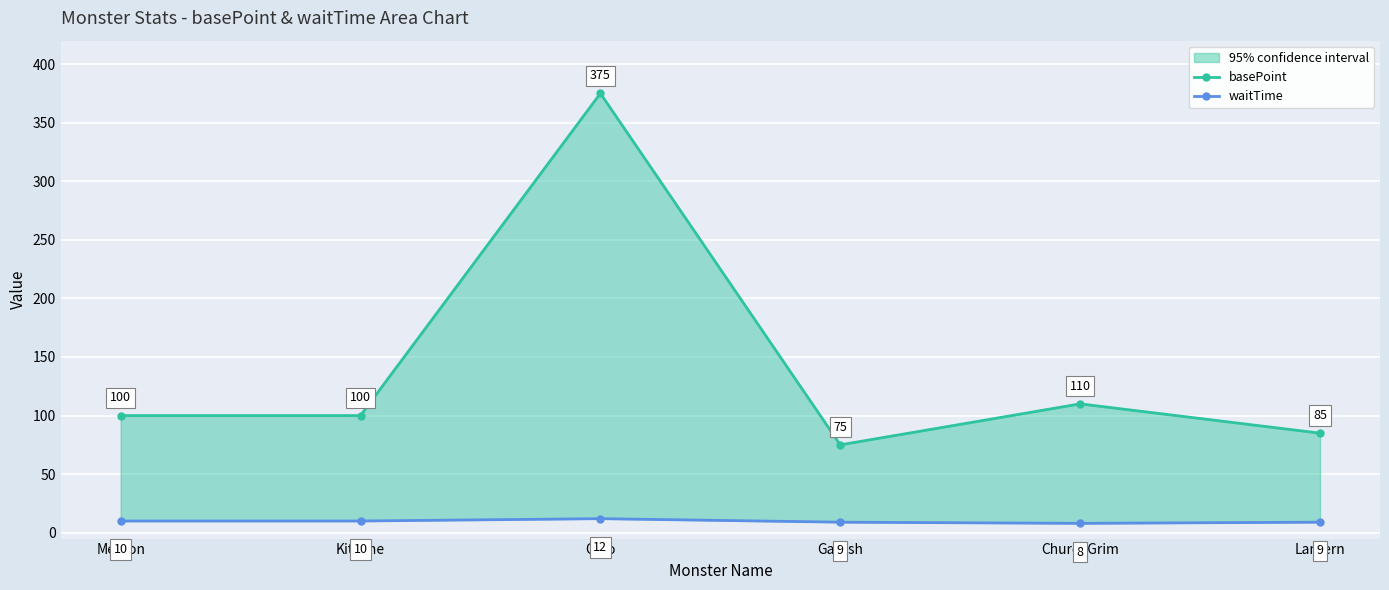

Reading left to right, transcribe all the data shown in this chart.

basePoint: 100	100	375	75	110	85
waitTime: 10	10	12	9	8	9